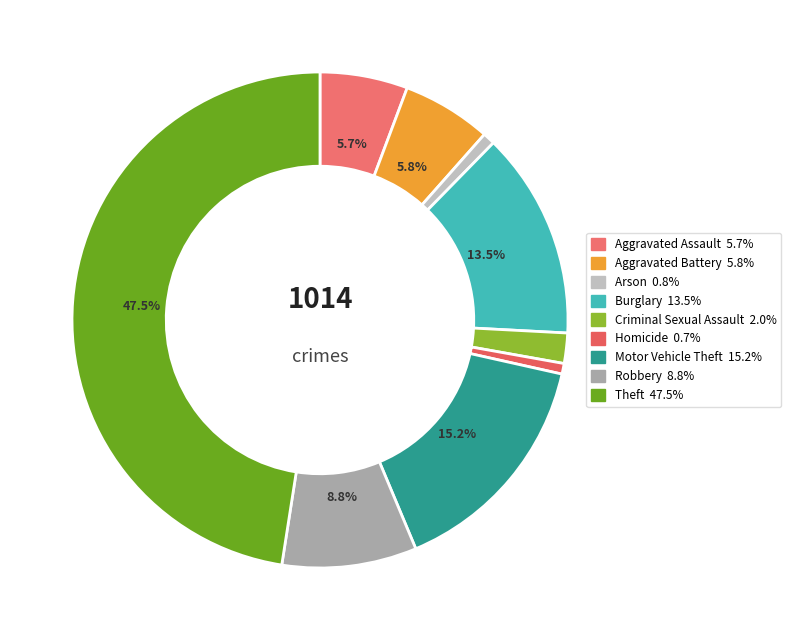

Rank the categories by value from lowest to highest.

Homicide, Arson, Criminal Sexual Assault, Aggravated Assault, Aggravated Battery, Robbery, Burglary, Motor Vehicle Theft, Theft